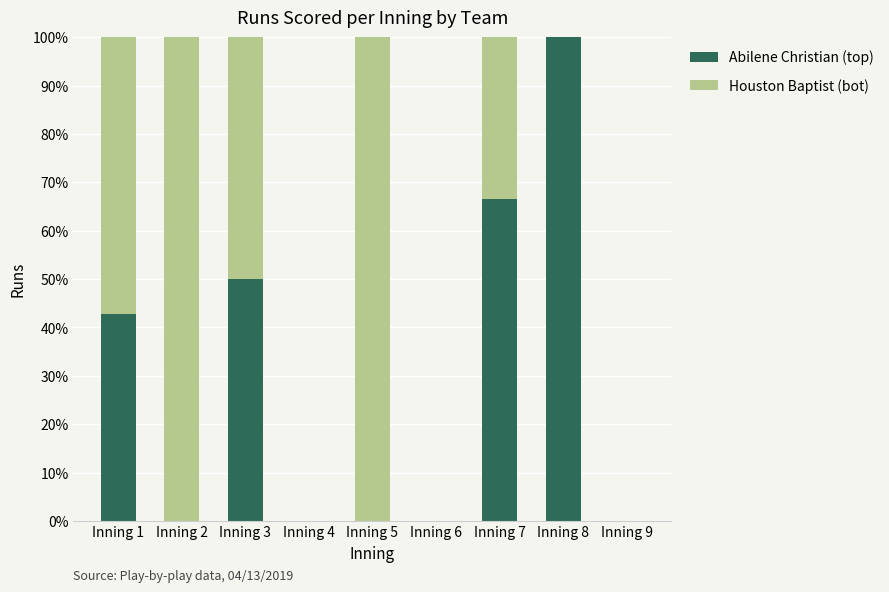

What is the total value across all series at Inning 5?

100.0